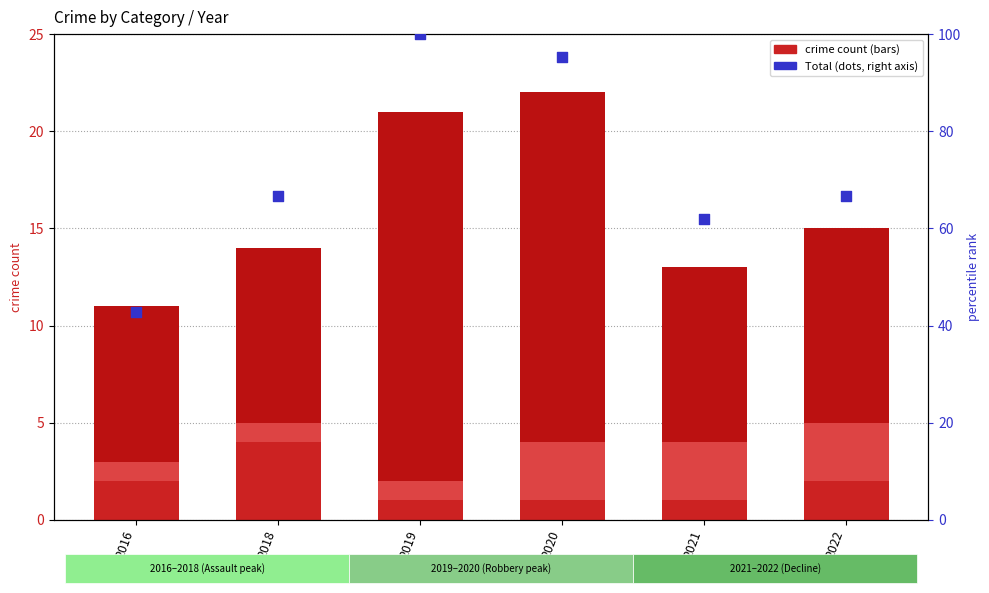

Which series has the largest Y range (max minus min)?

percentile rank (Total)